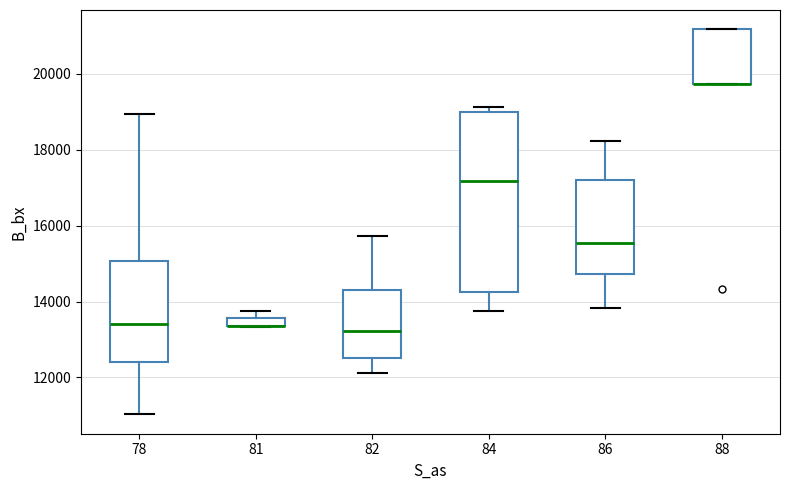

Comparing the boxes themselves (not the whiskers), which one is the tallest?

84